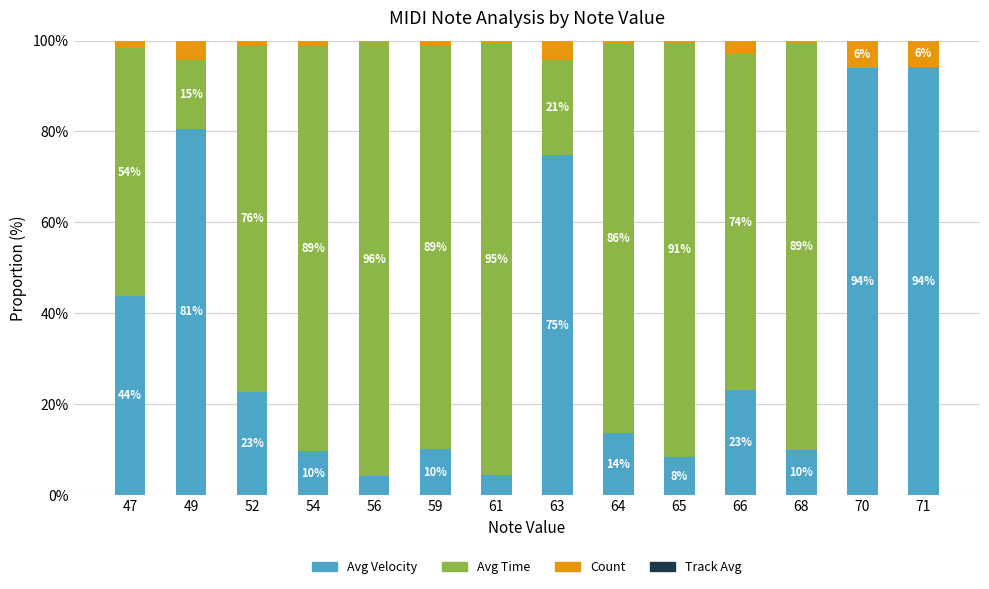

The value of Avg Velocity at 52 is 33.0. True or false?

False